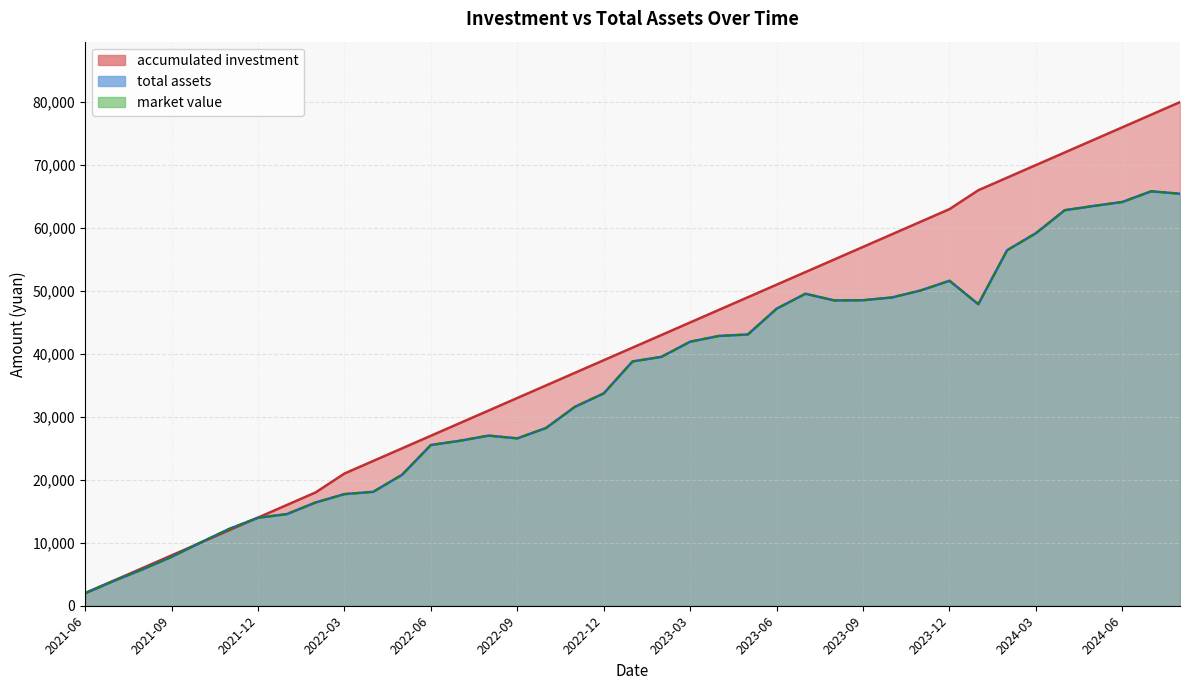

Reading right to left, what are all the values shown in this chart?

accumulated investment: 80000.0	78000.0	76000.0	74000.0	72000.0	70000.0	68000.0	66000.0	63000.0	61000.0	59000.0	57000.0	55000.0	53000.0	51000.0	49000.0	47000.0	45000.0	43000.0	41000.0	39000.0	37000.0	35000.0	33000.0	31000.0	29000.0	27000.0	25000.0	23000.0	21000.0	18000.0	16000.0	14000.0	12000.0	10000.0	8000.0	6000.0	4000.0	2000.0
total assets: 65442.5	65834.6	64137.1	63504.9	62829.6	59180.7	56472.5	47898.3	51621.0	50082.6	48968.9	48527.5	48497.2	49558.0	47183.0	43088.4	42857.5	41945.6	39531.1	38810.0	33730.9	31599.2	28242.6	26586.4	27023.8	26201.4	25530.8	20801.8	18097.0	17731.4	16405.4	14552.4	13975.3	12204.6	10022.9	7764.4	5794.4	3951.5	2000.0
market value: 65442.5	65834.6	64137.1	63504.9	62829.6	59180.7	56472.5	47898.3	51621.0	50082.6	48968.9	48527.5	48497.2	49558.0	47183.0	43088.4	42857.5	41945.6	39531.1	38810.0	33730.9	31599.2	28242.6	26586.4	27023.8	26201.4	25530.8	20801.8	18097.0	17731.4	16405.4	14552.4	13975.3	12204.6	10022.9	7764.4	5794.4	3951.5	2000.0